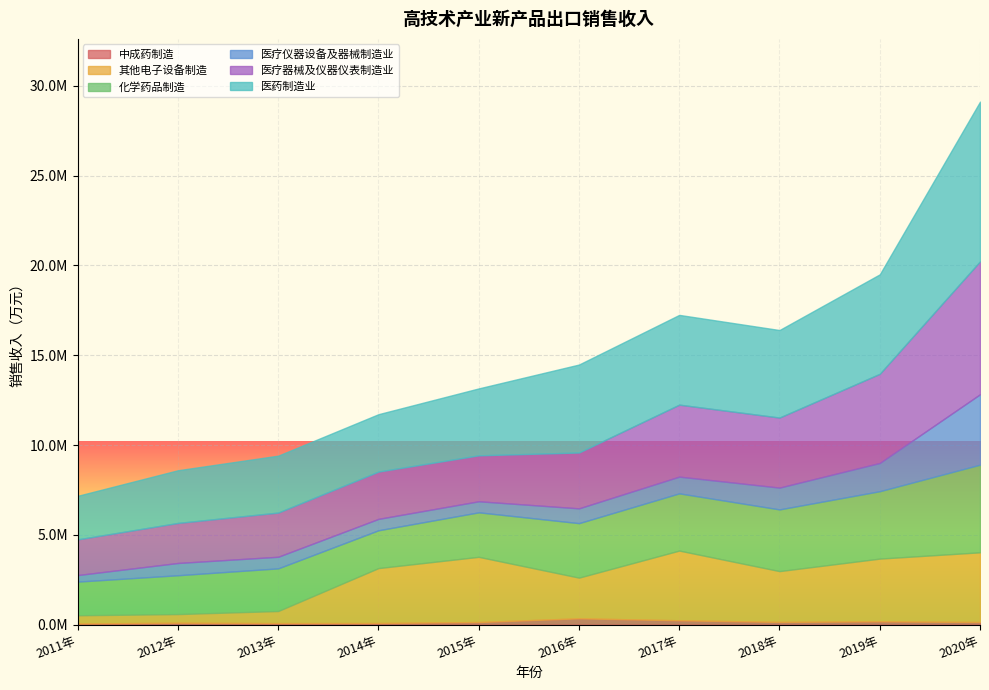

Which series changed the most between 2011年 and 2017年?

其他电子设备制造